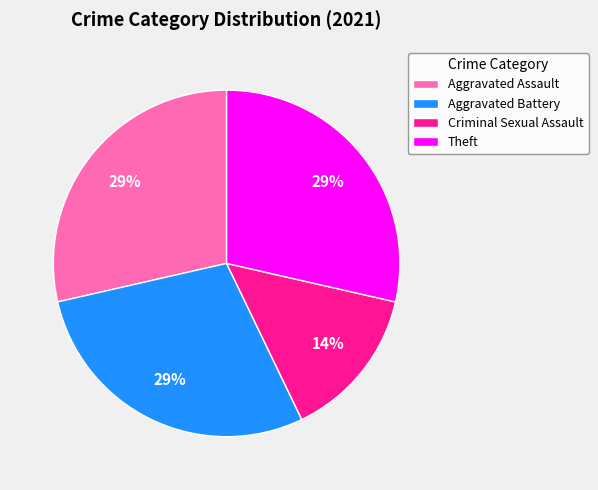

The Criminal Sexual Assault slice represents 1% of the pie. True or false?

False